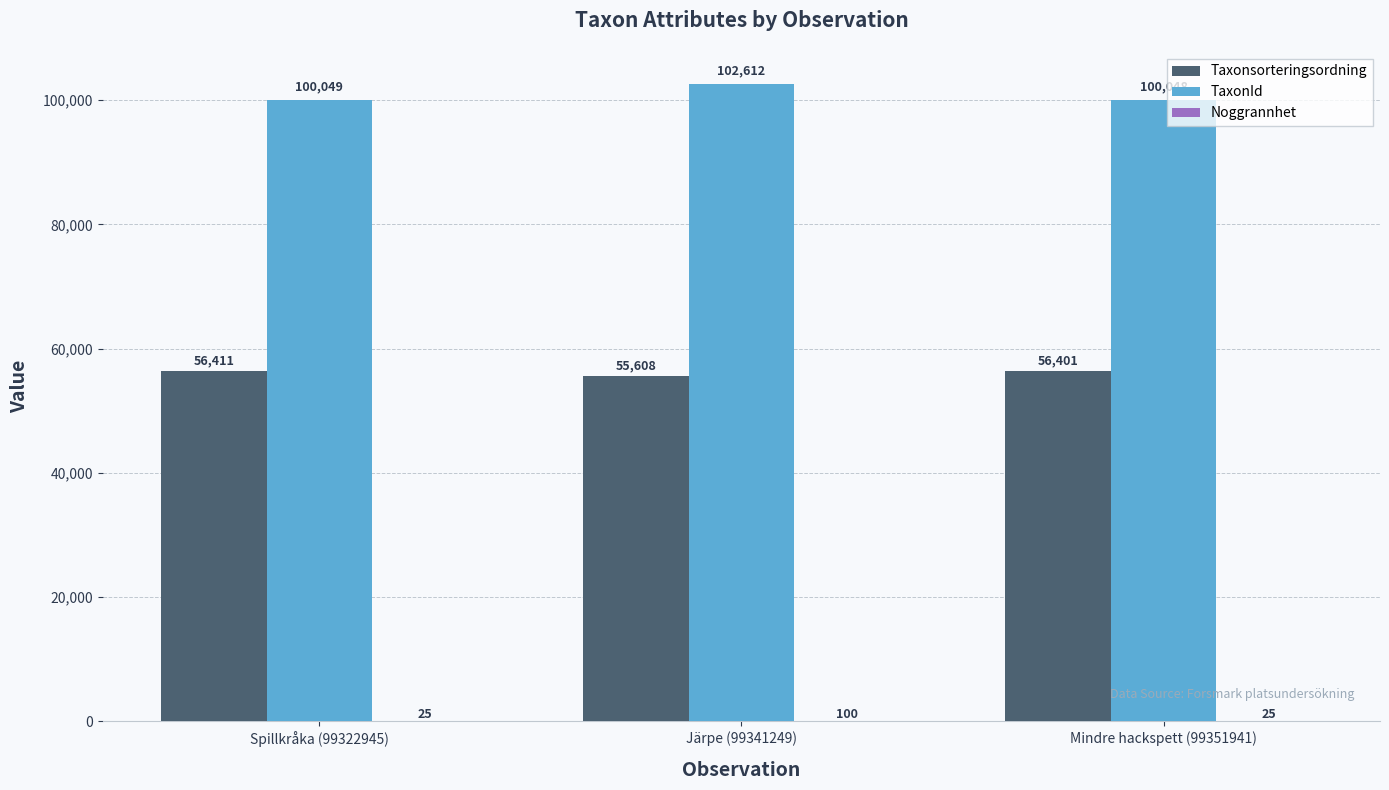

Which series has the largest total across all categories?

TaxonId